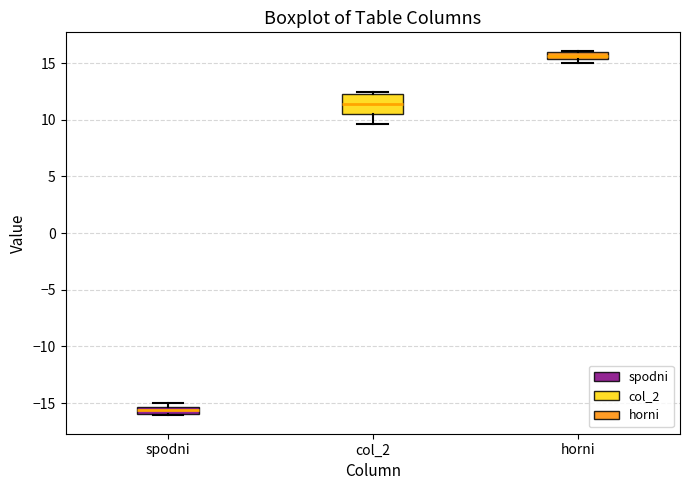

Which box has the highest median line?

horni